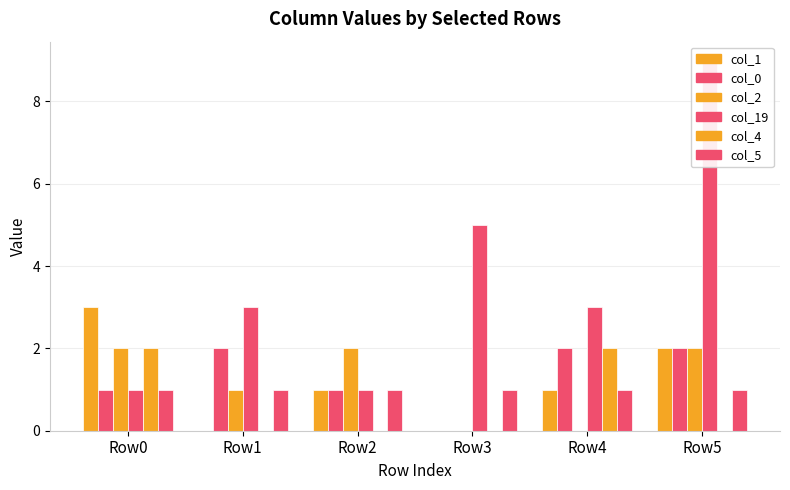

Count the col_4 values in the range 0 to 2.

6